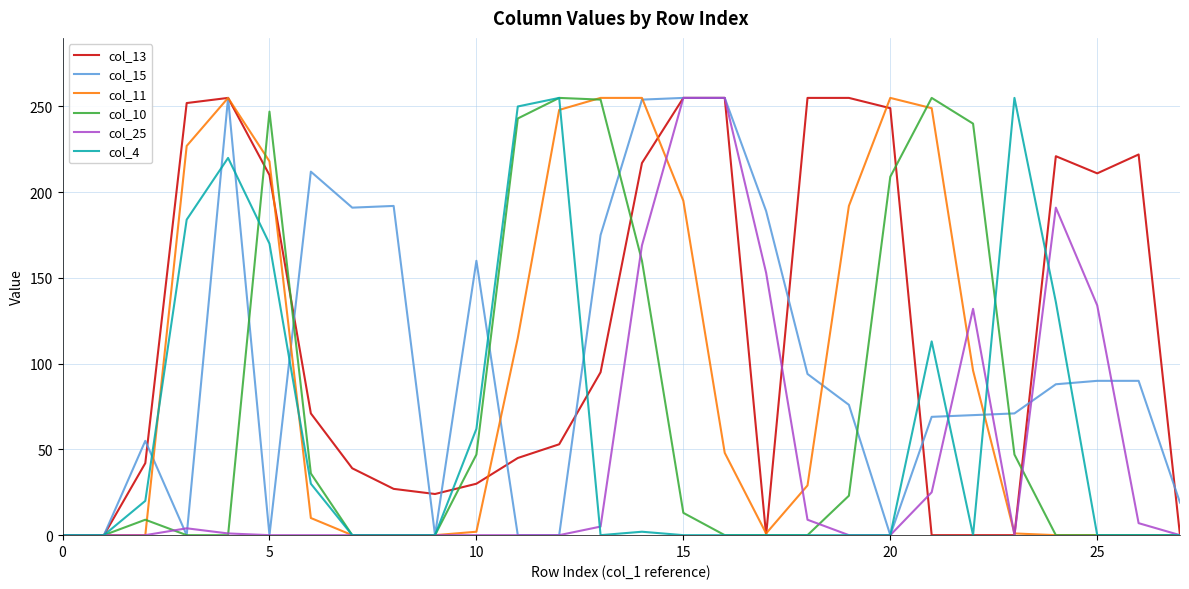

Does the chart have visible grid lines?

Yes